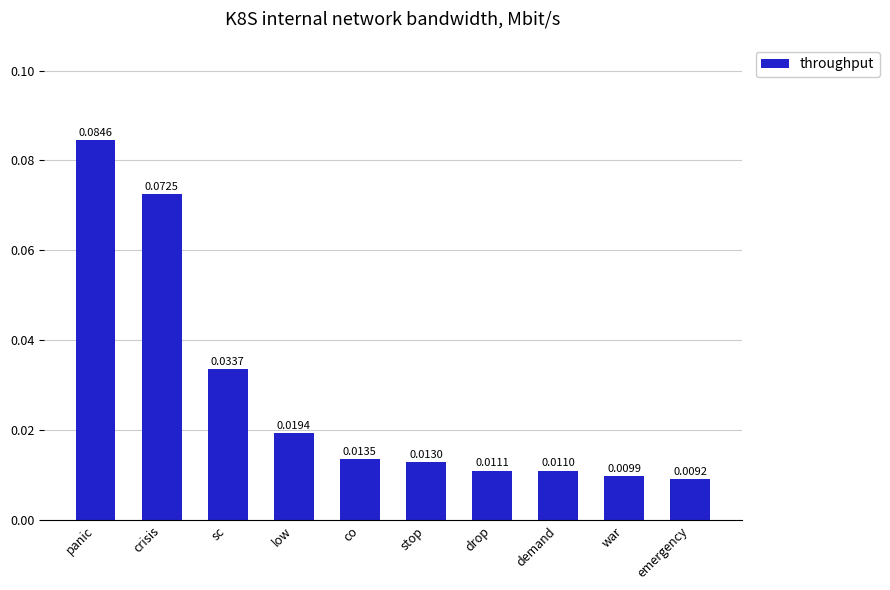

What is the label of the 10th bar from the left?

emergency